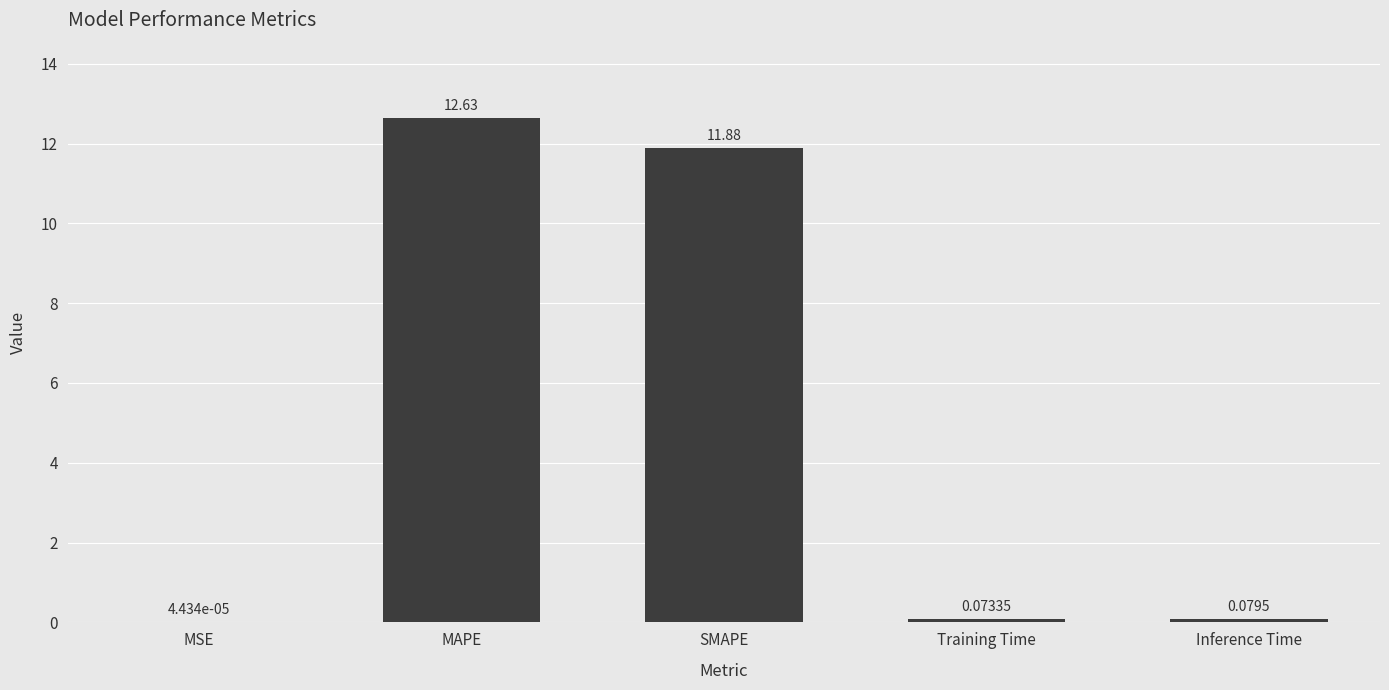

Count the number of categories in the chart.

5